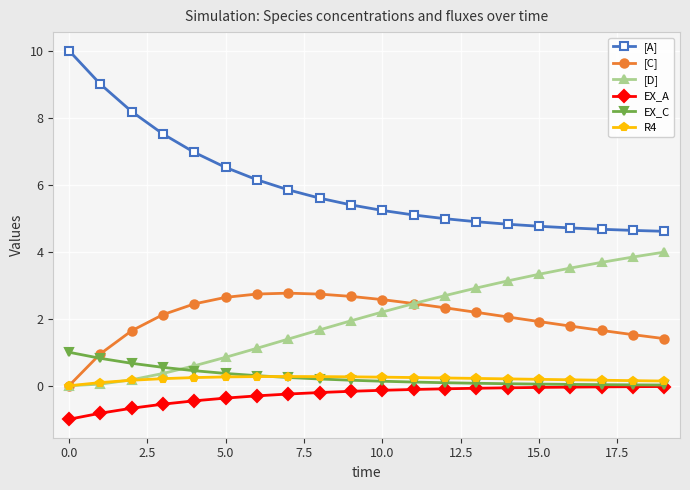

What is the difference between the second highest and second lowest values in the EX_C series?

0.8